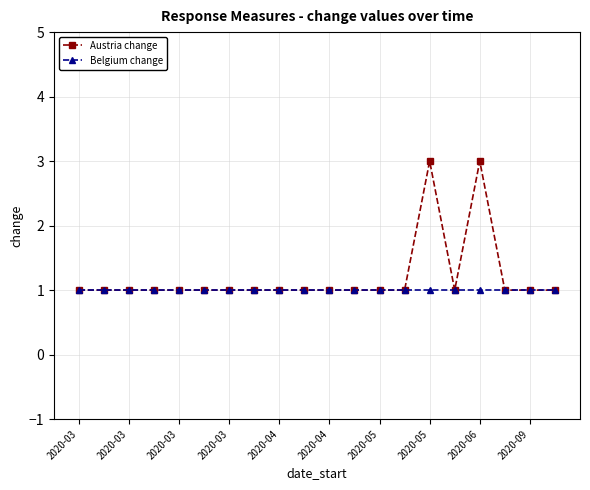

What are all the series names shown in the legend?

Austria change, Belgium change